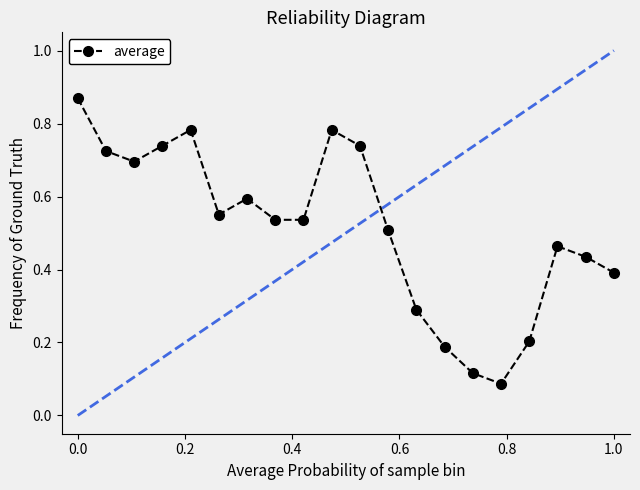

How many lines are shown in the chart?

1